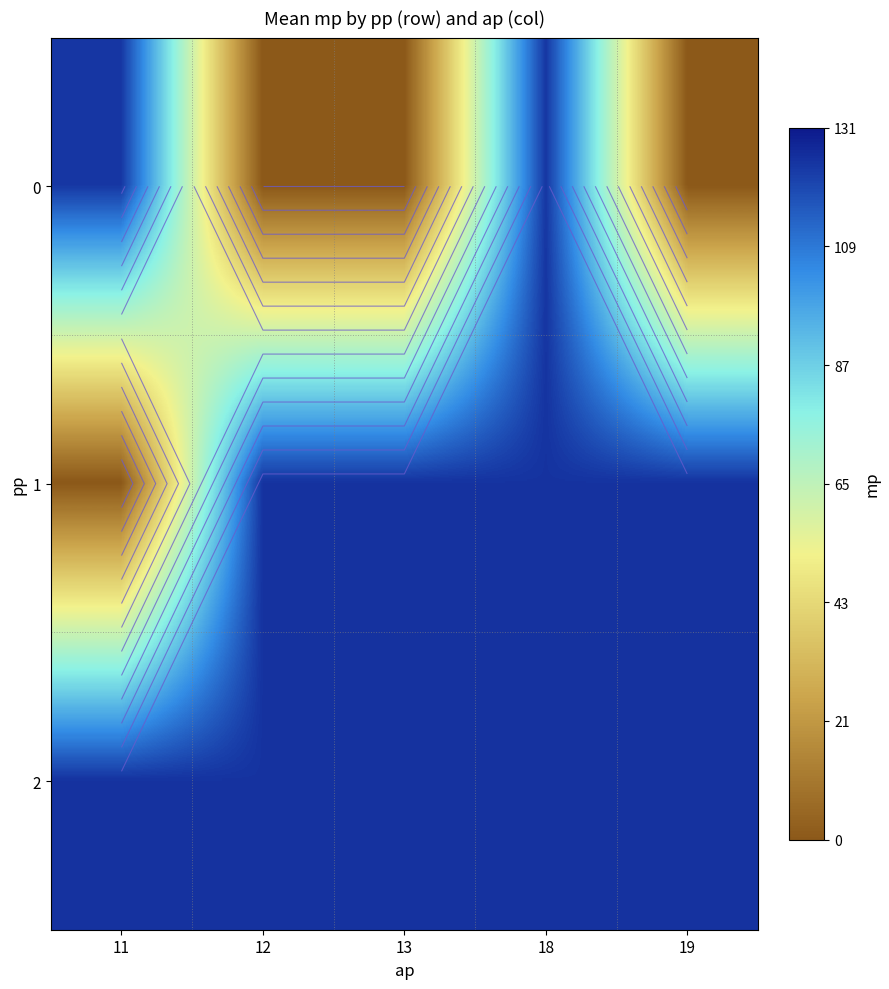

At how many categories does at least one series exceed 82?

5